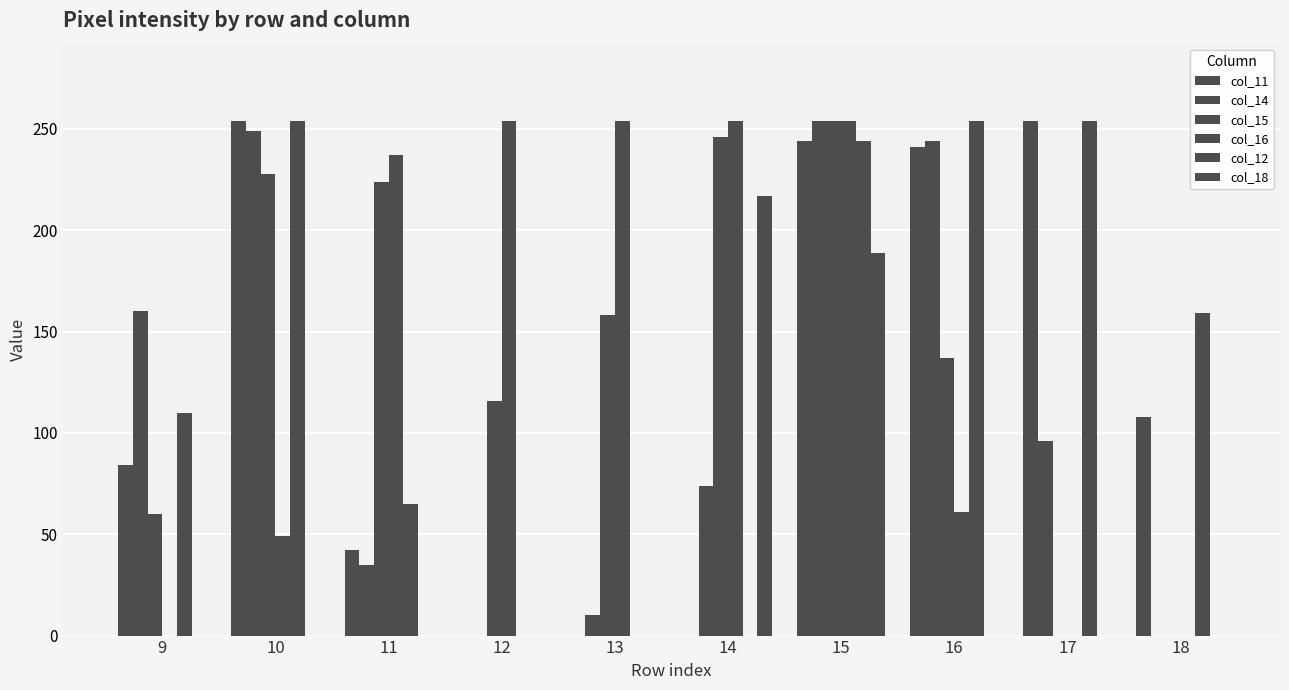

Are the bars horizontal?

No